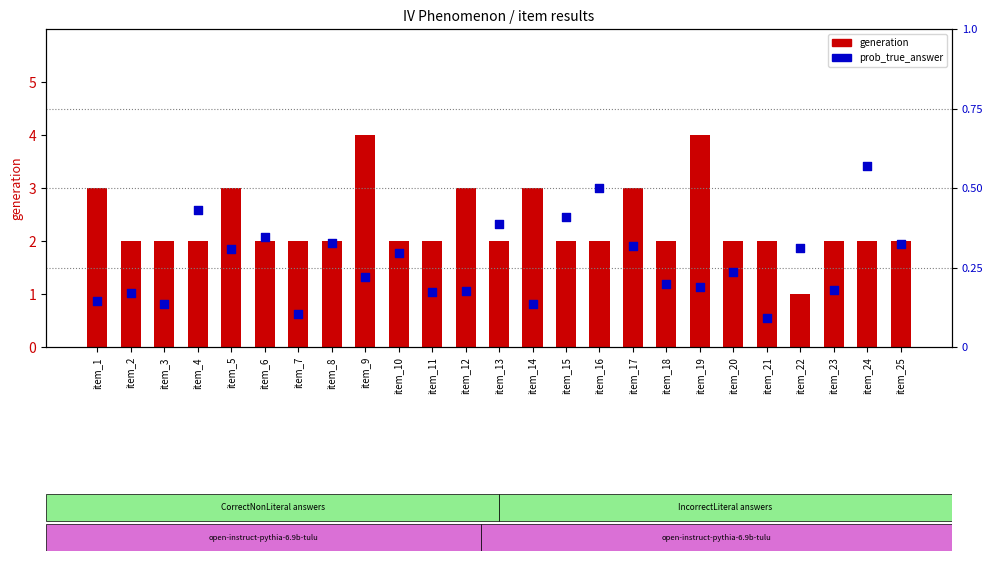

Which series has the largest total across all categories?

generation